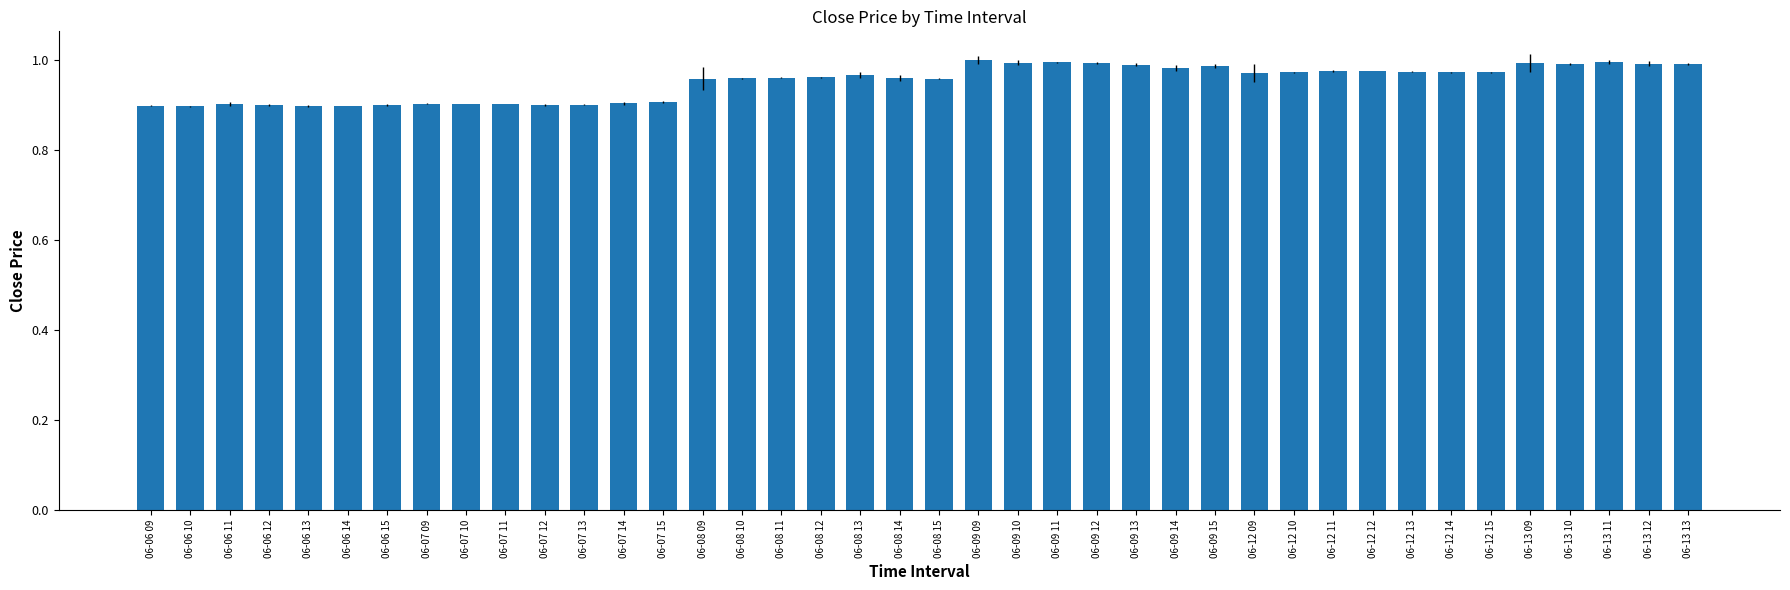

What is the change in value from 06-06 14 to 06-13 09?

+0.1